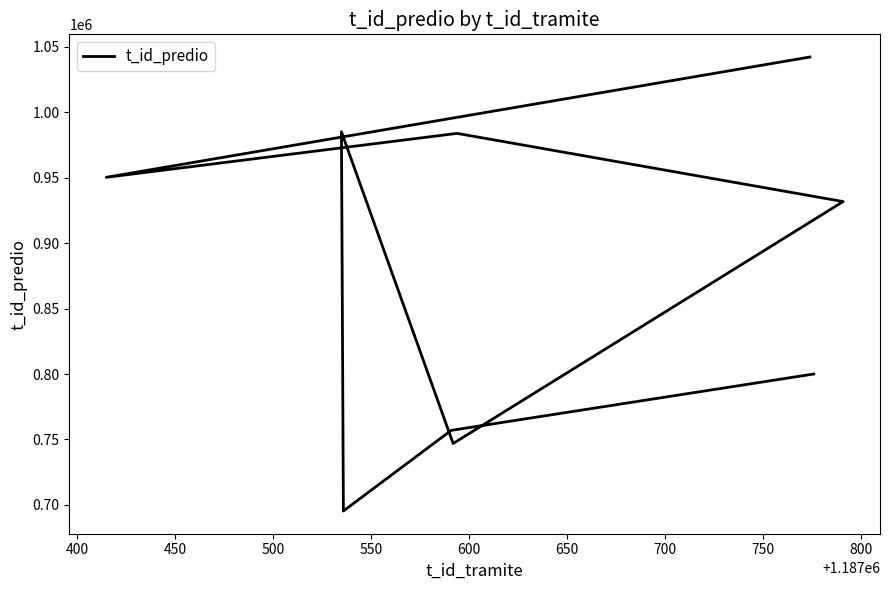

Does the chart display data point markers on the line(s)?

No